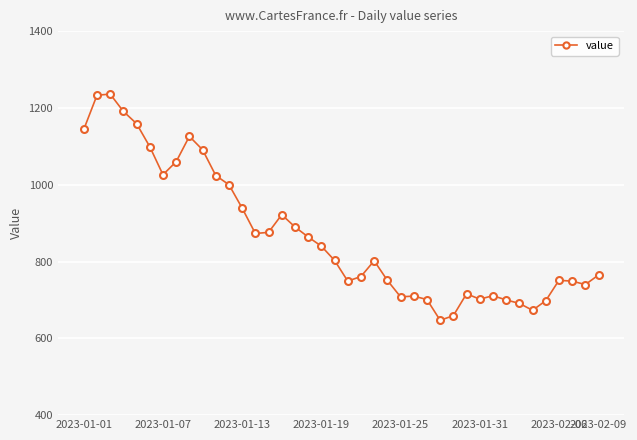

True or false: there are more than 0 points higher than both neighbors.

True